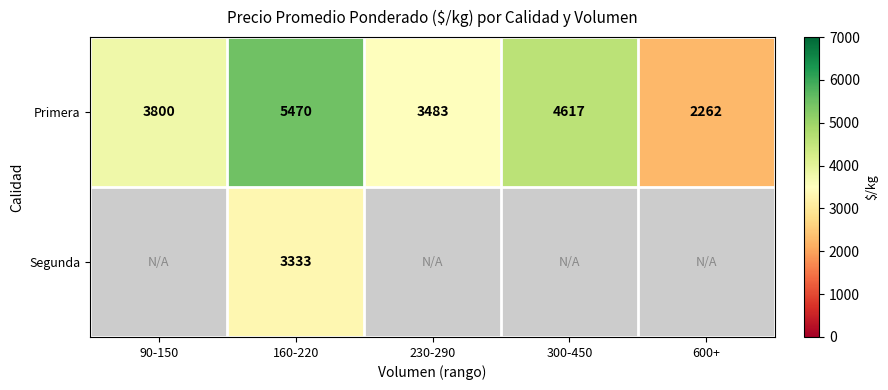

What is the difference between the highest and lowest values at 160-220?

2137